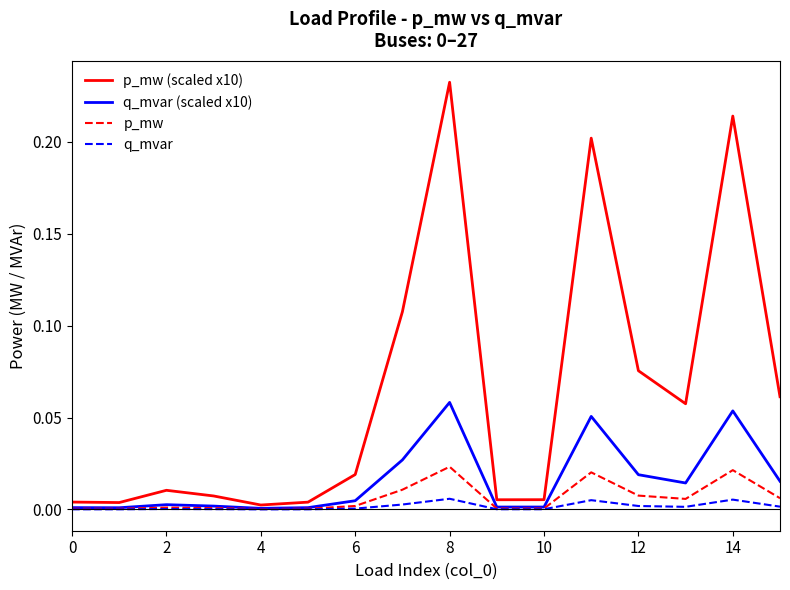

Rank the series by their maximum value, from lowest to highest.

q_mvar, p_mw, q_mvar (scaled x10), p_mw (scaled x10)